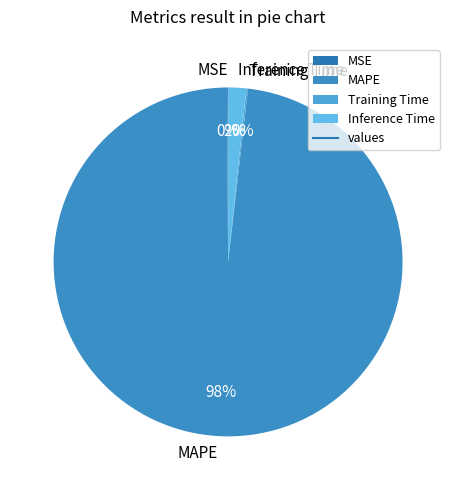

To the nearest percent, what is the difference between the largest and smallest slice percentages?

98%